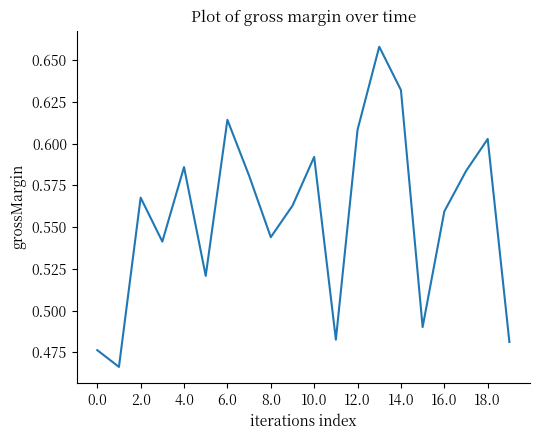

The value at 16.0 is 0.8. True or false?

False